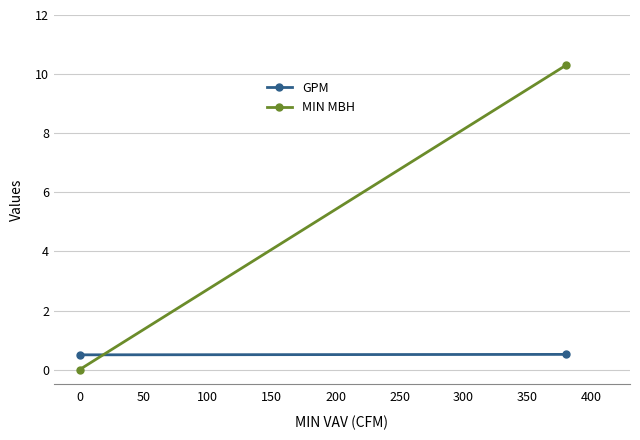

Count the number of categories in the chart.

2